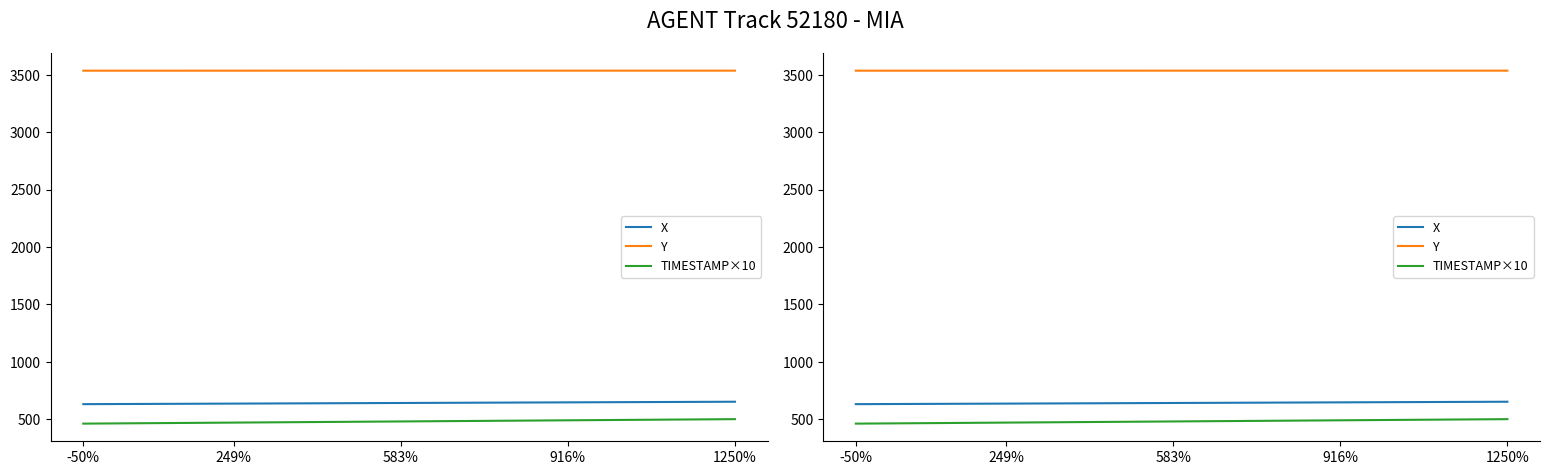

True or false: TIMESTAMP×10 and X cross at least once.

False